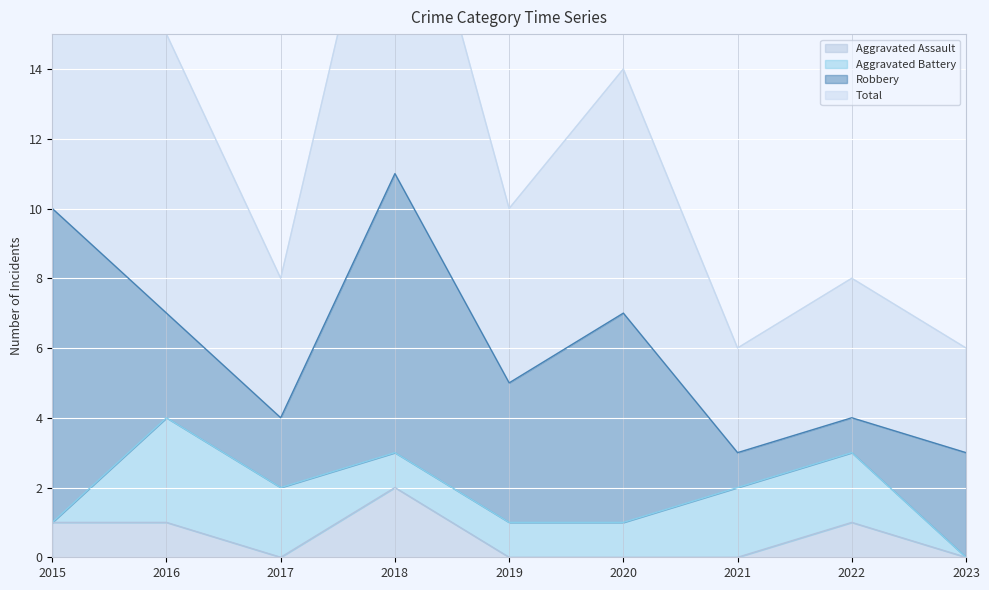

In Total, how many points are lower than both neighbors (excluding endpoints)?

3